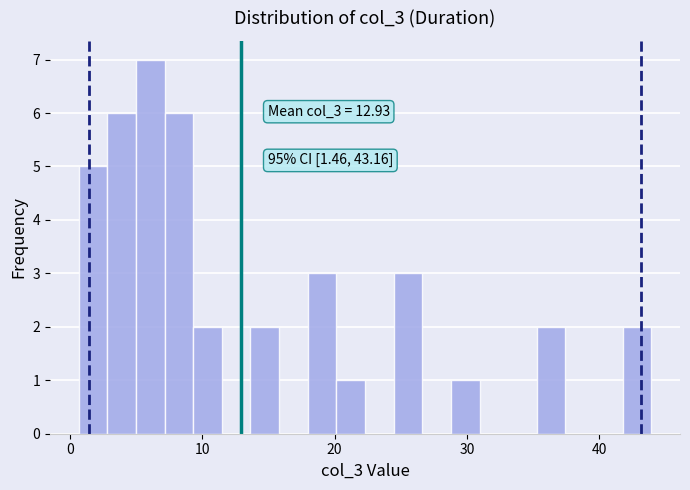

Around what value on the x-axis is the tallest bar? Give the approximate position of its centre, as read against the axis.

6